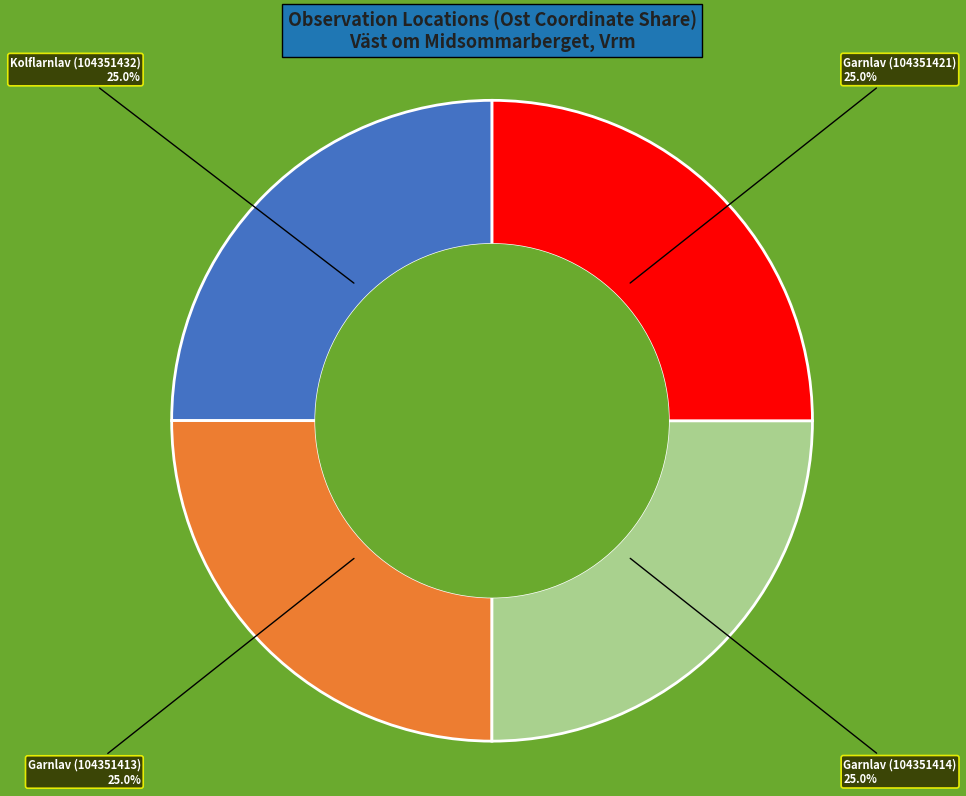

What is the ratio of the value at Kolflarnlav (104351432) to the value at Garnlav (104351421)?

1.0